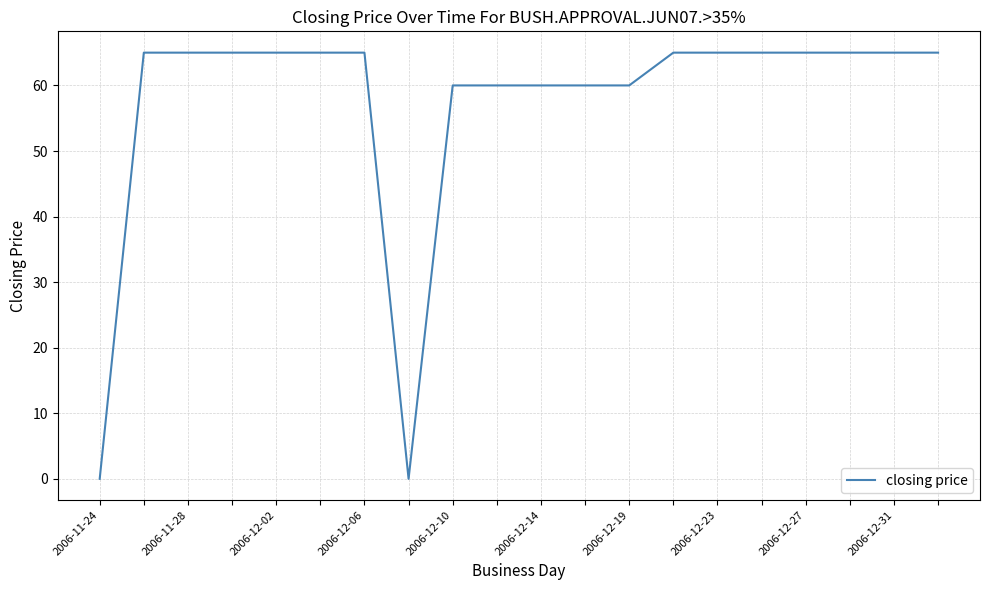

What is the difference between the maximum and minimum values?

65